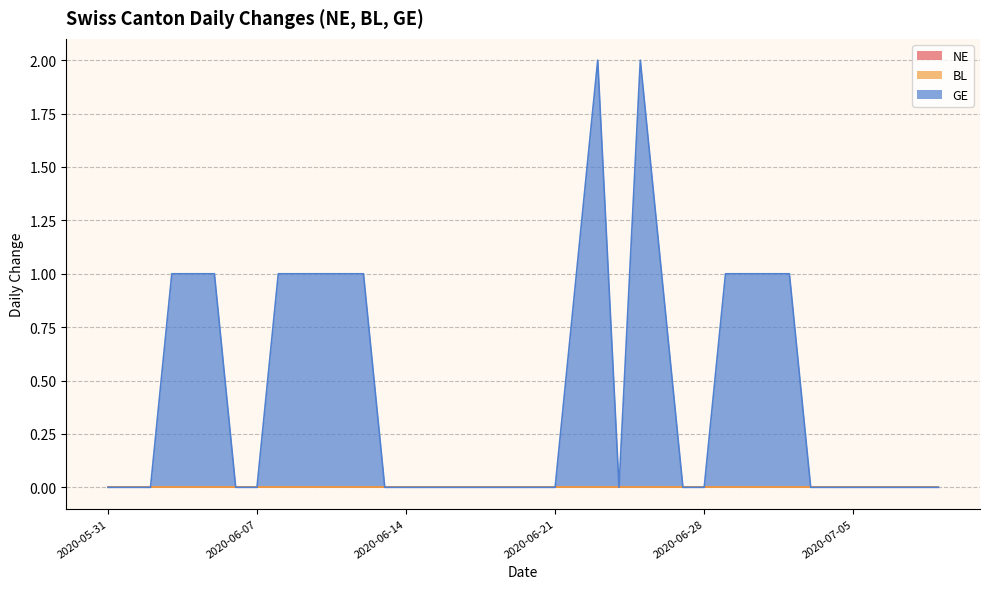

True or false: GE and BL cross at least once.

False